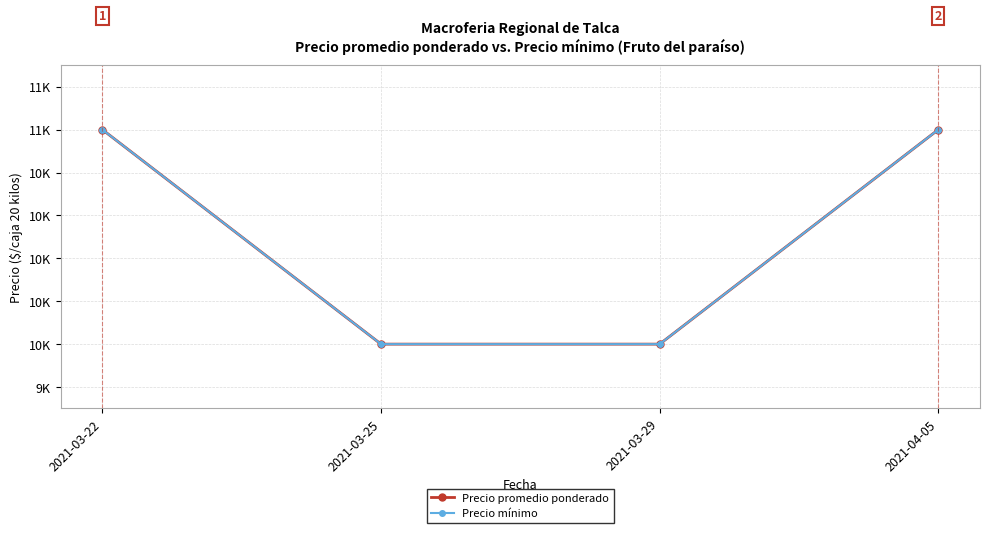

True or false: Precio mínimo and Precio promedio ponderado intersect in this chart.

False